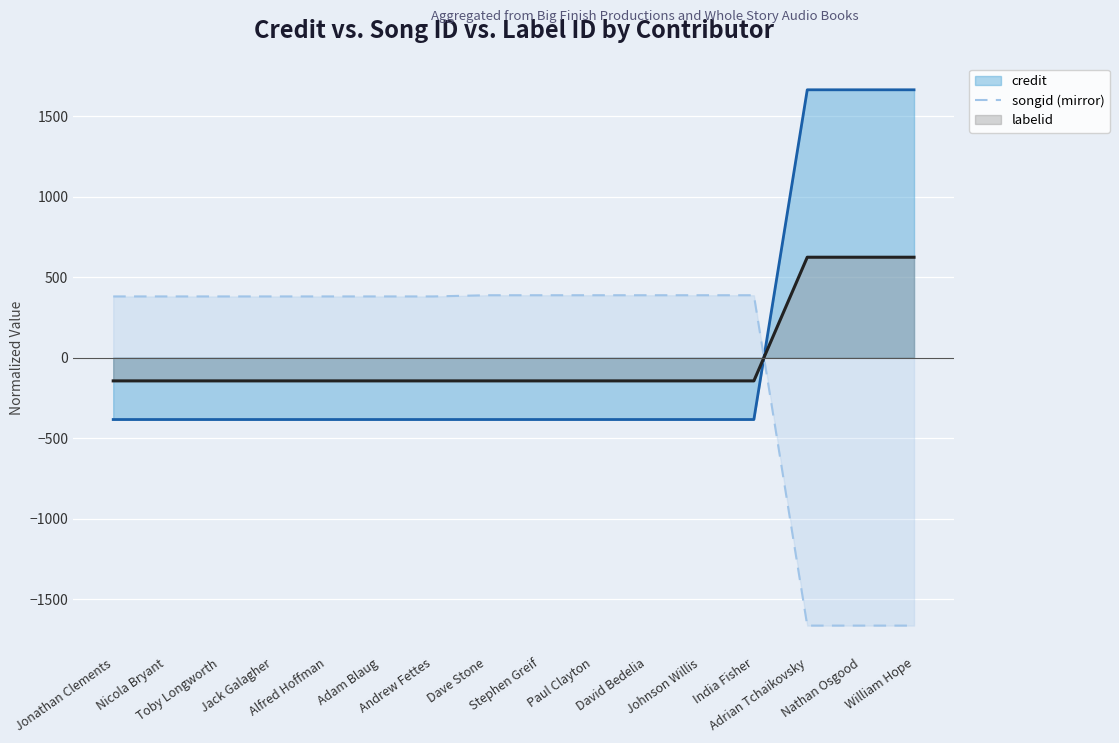

Approximately how many times larger is the value at Nicola Bryant compared to Dave Stone?

1.0